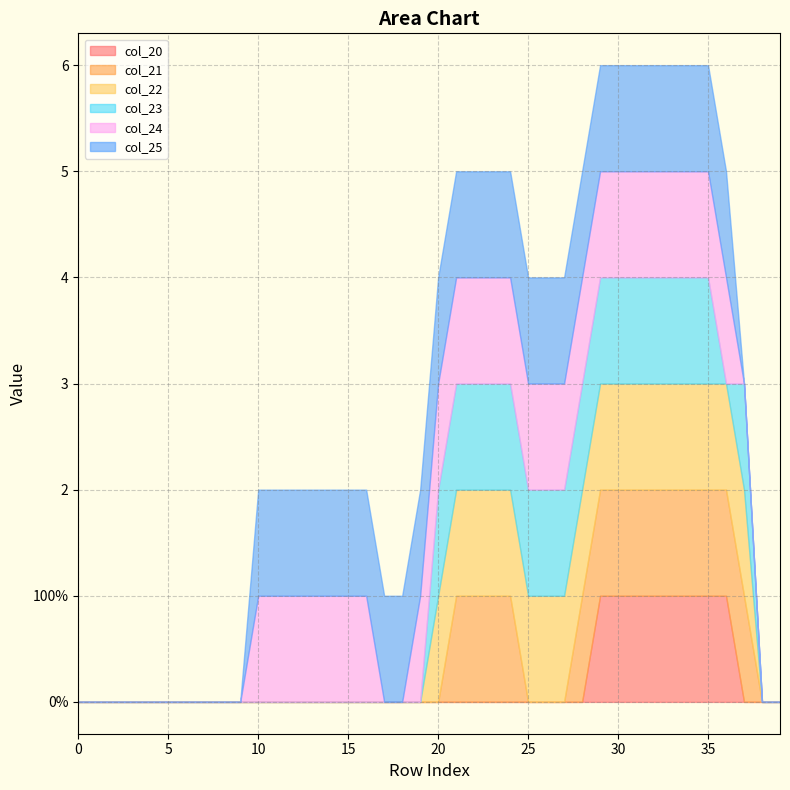

What is the sum of all col_24 values?

25